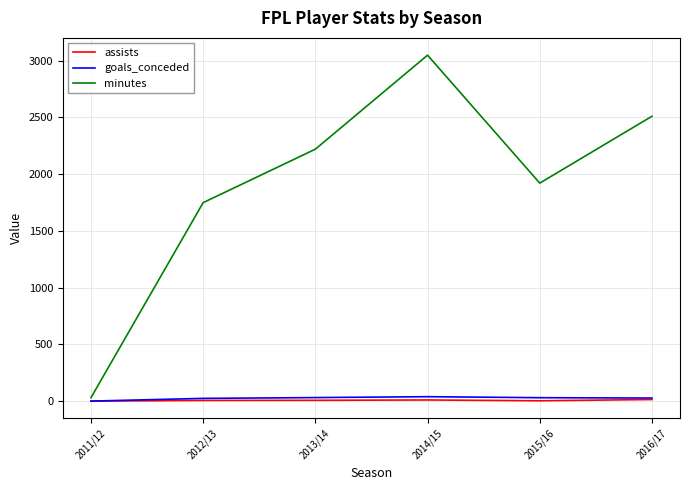

Is the value of minutes at 2014/15 greater than the value of goals_conceded at 2016/17?

Yes